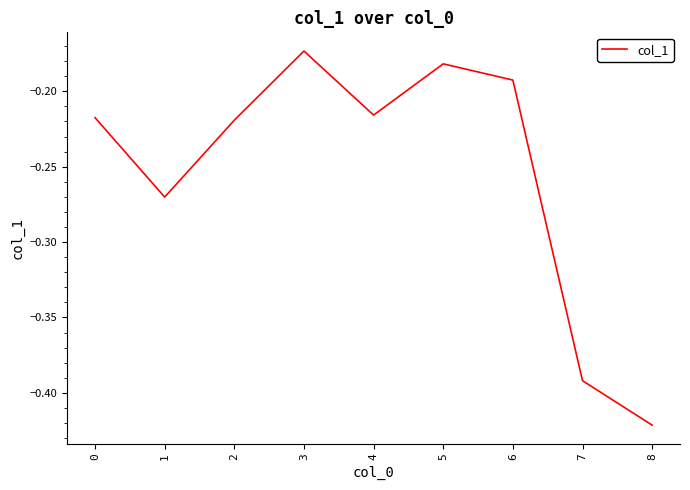

The value at 7 is -0.2. True or false?

False